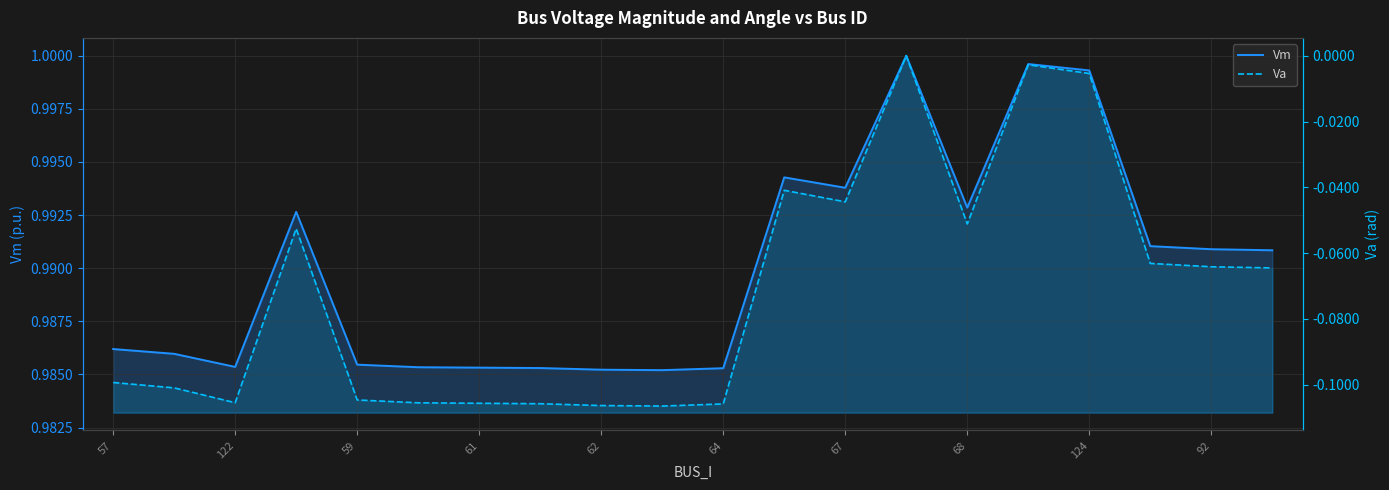

Does the chart display data point markers on the line(s)?

No